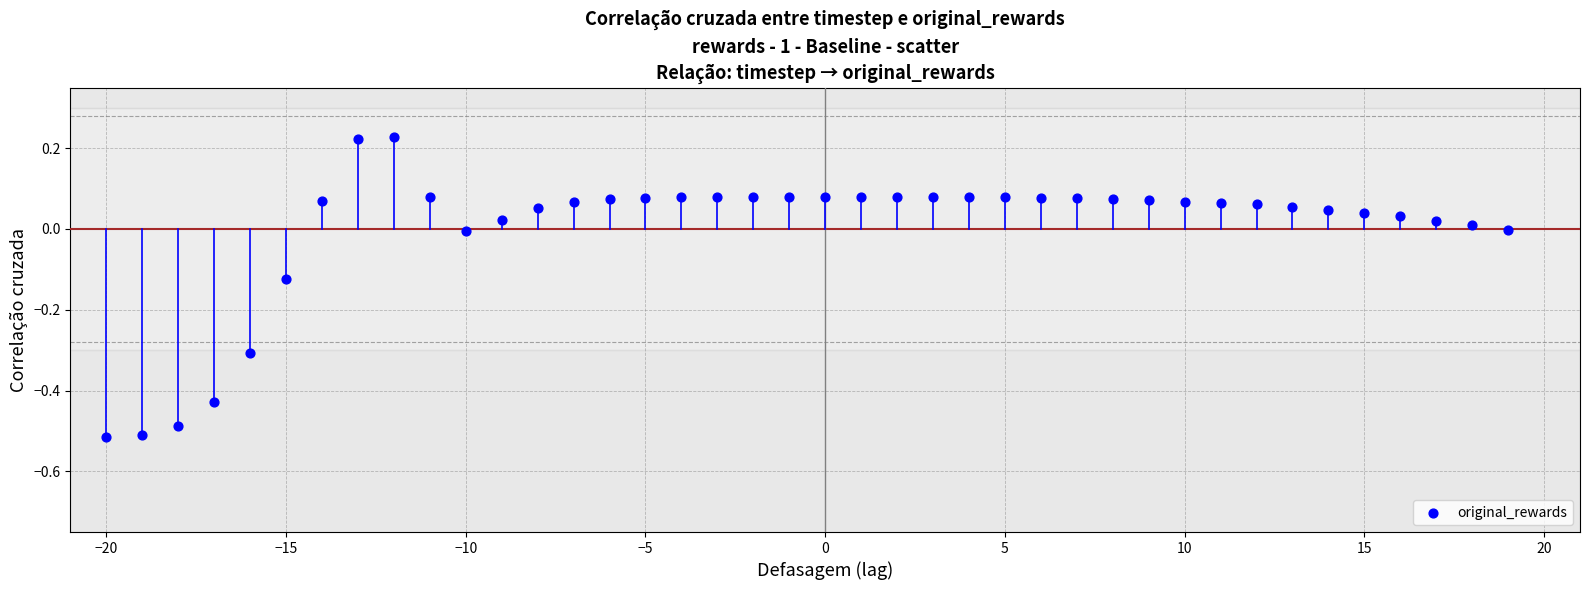

What is the range of Y values (max minus min)?

0.7